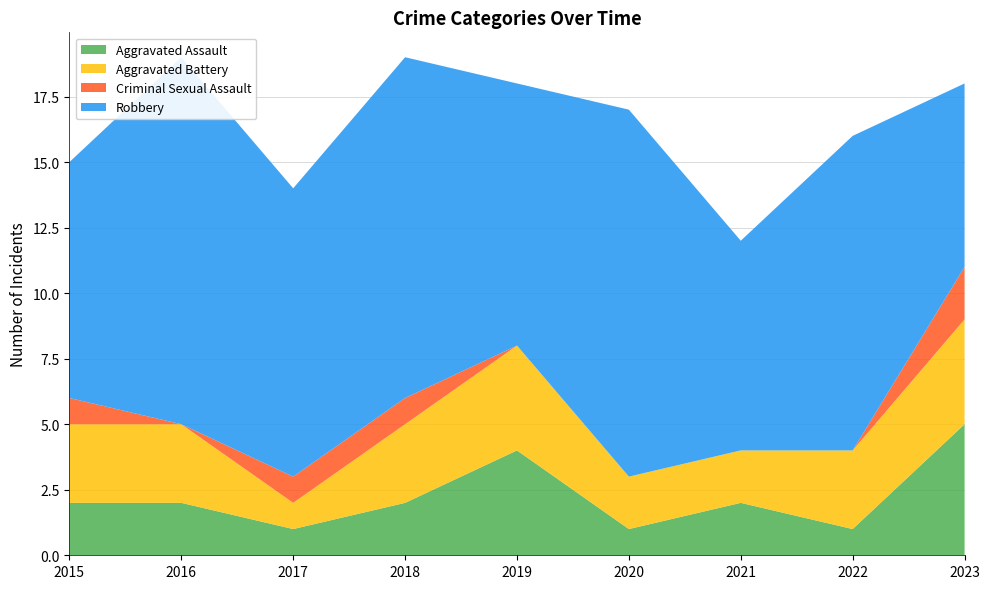

Reading right to left, transcribe all the data shown in this chart.

Aggravated Assault: 5	1	2	1	4	2	1	2	2
Aggravated Battery: 4	3	2	2	4	3	1	3	3
Criminal Sexual Assault: 2	0	0	0	0	1	1	0	1
Robbery: 7	12	8	14	10	13	11	14	9